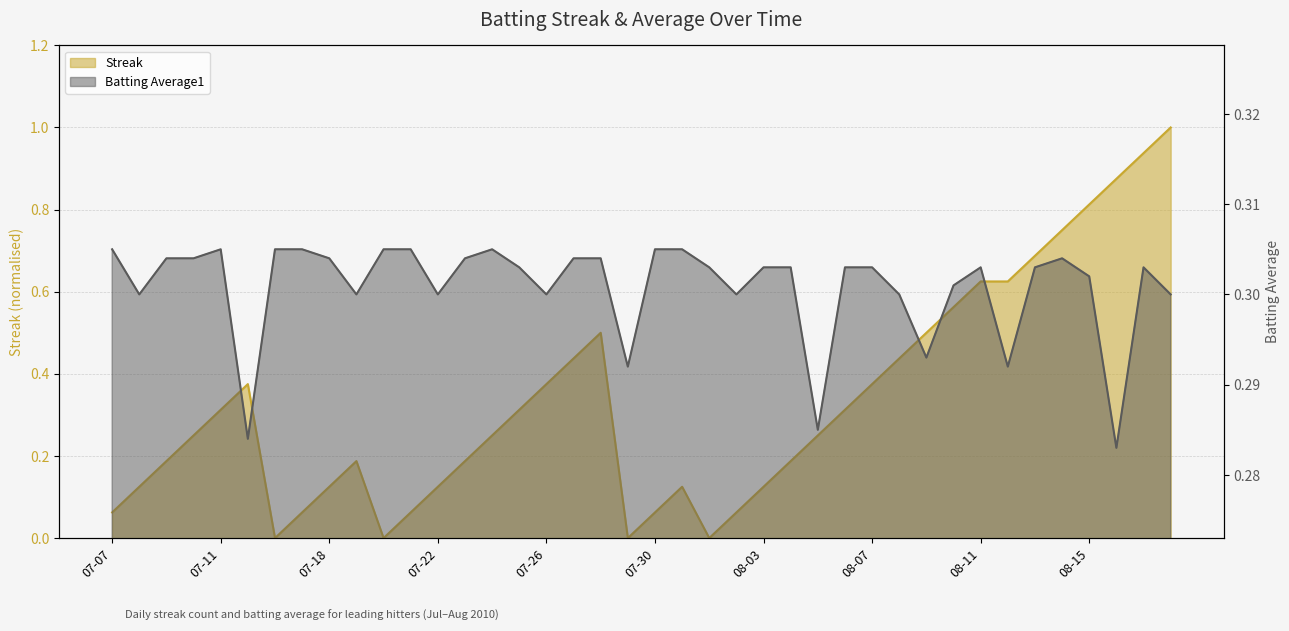

Rank the series by their average value, from lowest to highest.

Batting Average1, Streak